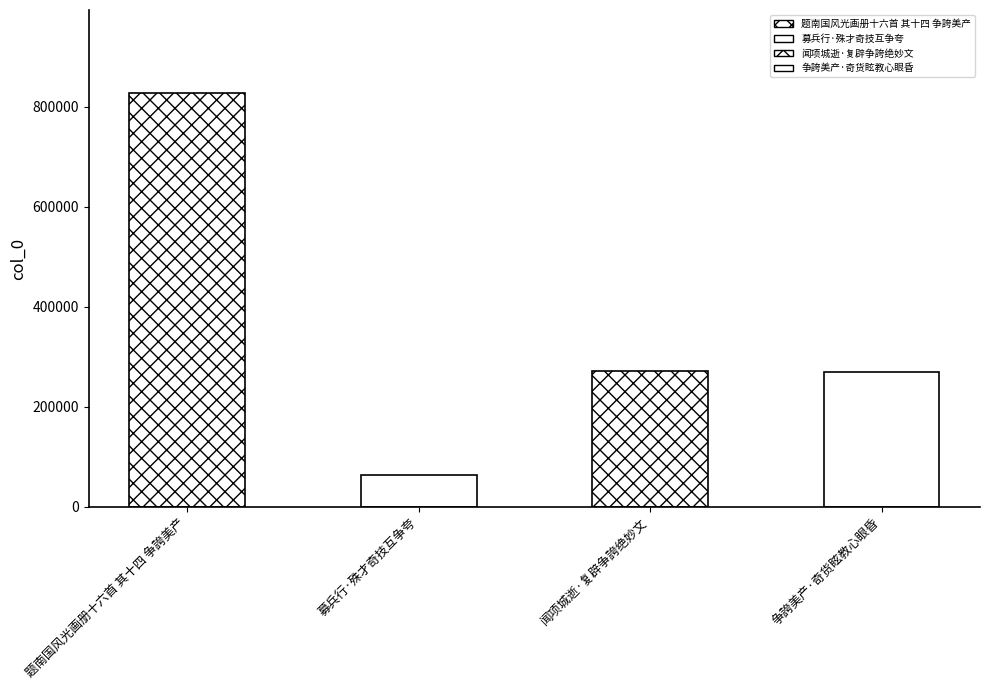

Which category has the lowest value across all series?

募兵行·殊才奇技互争夸